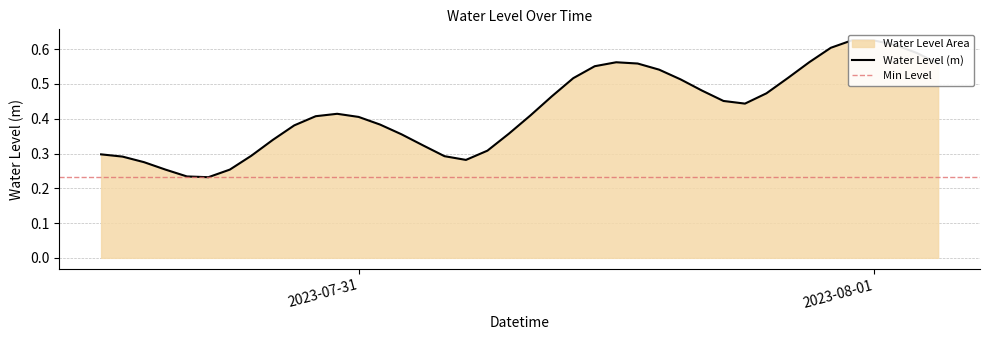

List the labels in order of value, largest first.

2023-07-31 23:00:00, 2023-08-01 00:00:00, 2023-08-01 01:00:00, 2023-07-31 22:00:00, 2023-08-01 02:00:00, 2023-07-31 21:00:00, 2023-07-31 12:00:00, 2023-07-31 13:00:00, 2023-08-01 03:00:00, 2023-07-31 11:00:00, 2023-07-31 14:00:00, 2023-07-31 20:00:00, 2023-07-31 10:00:00, 2023-07-31 15:00:00, 2023-07-31 16:00:00, 2023-07-31 19:00:00, 2023-07-31 09:00:00, 2023-07-31 17:00:00, 2023-07-31 18:00:00, 2023-07-30 23:00:00, 2023-07-31 08:00:00, 2023-07-30 22:00:00, 2023-07-31 00:00:00, 2023-07-31 01:00:00, 2023-07-30 21:00:00, 2023-07-31 07:00:00, 2023-07-31 02:00:00, 2023-07-30 20:00:00, 2023-07-31 03:00:00, 2023-07-31 06:00:00, 2023-07-30 12:00:00, 2023-07-30 19:00:00, 2023-07-31 04:00:00, 2023-07-30 13:00:00, 2023-07-31 05:00:00, 2023-07-30 14:00:00, 2023-07-30 18:00:00, 2023-07-30 15:00:00, 2023-07-30 16:00:00, 2023-07-30 17:00:00